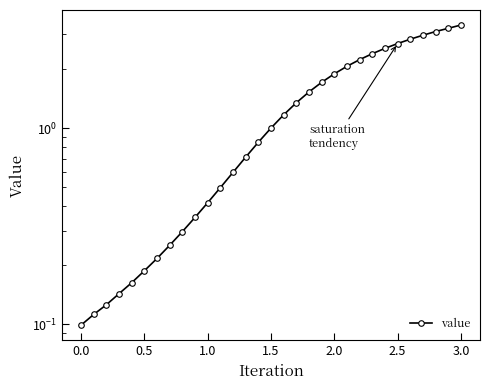

Reading right to left, extract all data points from this chart.

3.4	3.2	3.1	3.0	2.8	2.7	2.5	2.4	2.2	2.1	1.9	1.7	1.5	1.3	1.2	1.0	0.8	0.7	0.6	0.5	0.4	0.4	0.3	0.3	0.2	0.2	0.2	0.1	0.1	0.1	0.1